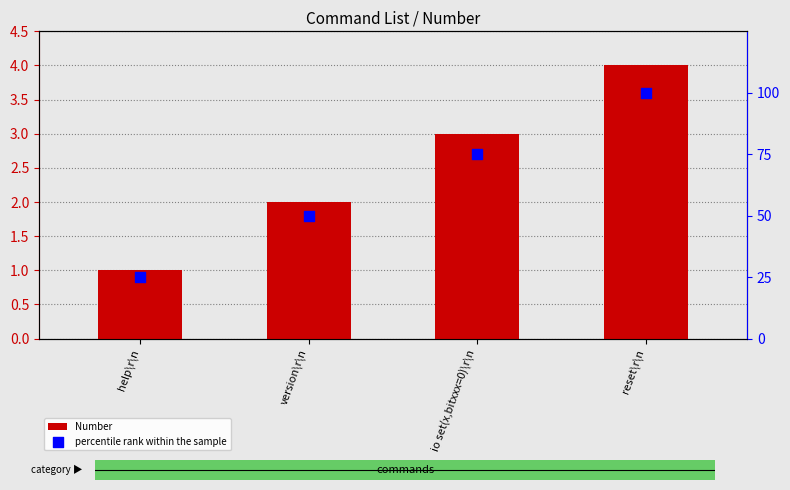

At which category is the sum across all series the highest?

reset\r\n